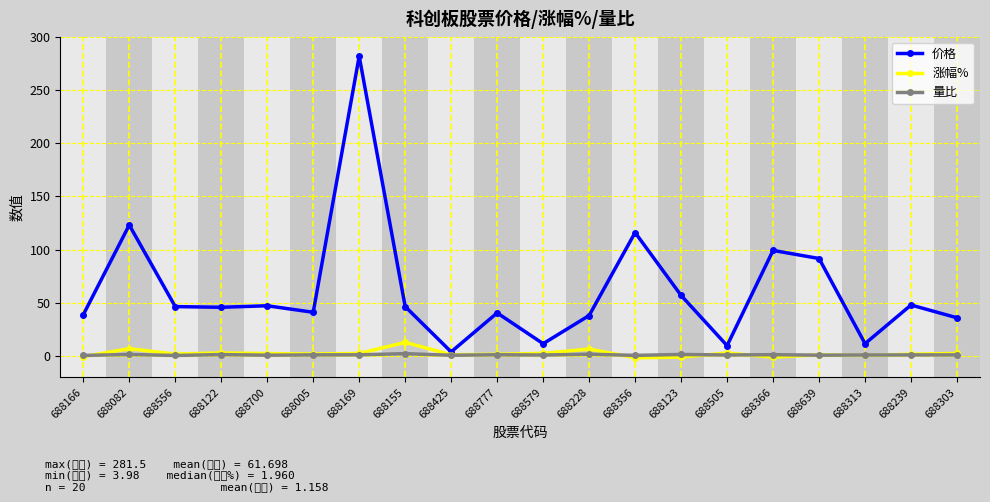

True or false: 涨幅% has more than 0 points higher than both neighbors.

True